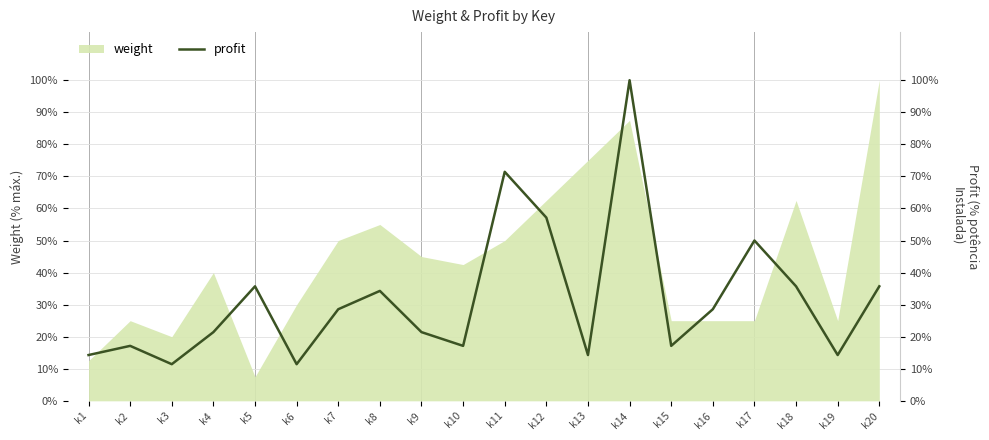

Between k2 and k3, which is larger?

k2